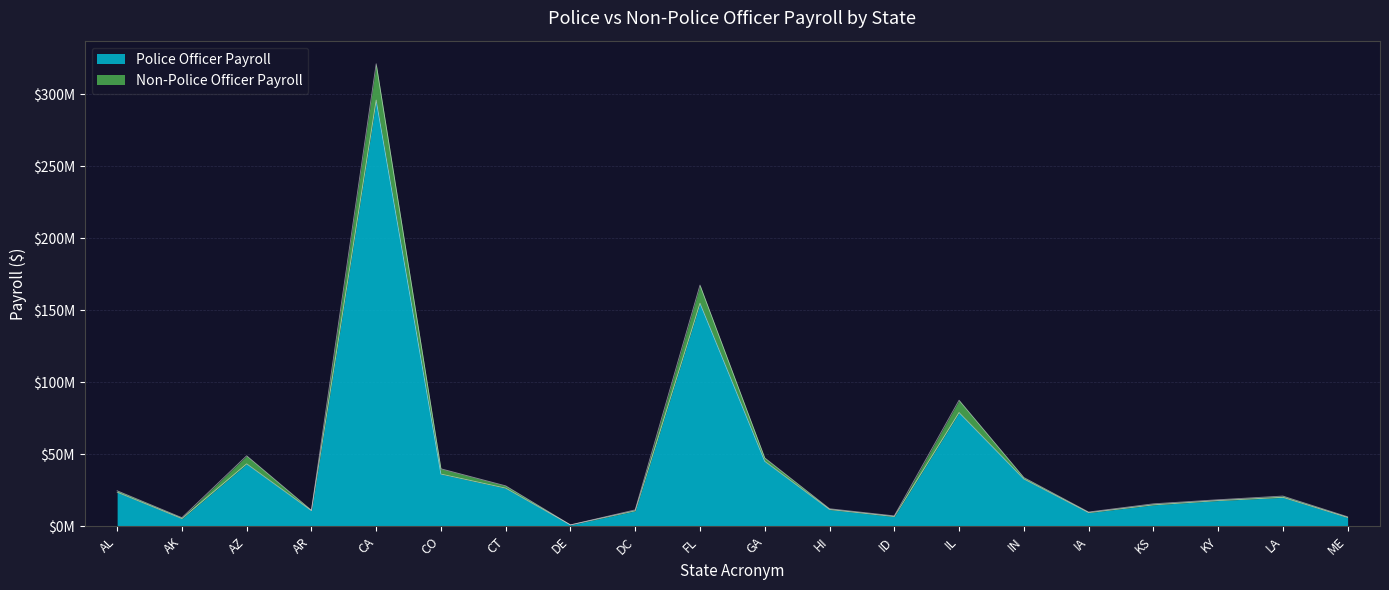

How many data points in Non-Police Officer Payroll are less than 20913883?

10